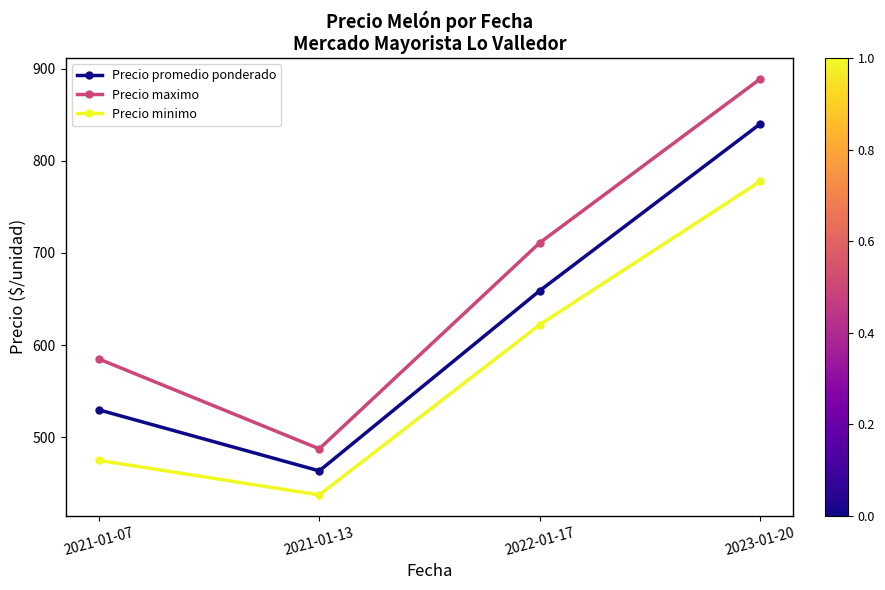

Reading left to right, transcribe all the data shown in this chart.

Precio promedio ponderado: 2021-01-07=529.8	2021-01-13=463.6	2022-01-17=659.1	2023-01-20=840.1
Precio maximo: 2021-01-07=585.0	2021-01-13=487.5	2022-01-17=711.1	2023-01-20=888.9
Precio minimo: 2021-01-07=475.0	2021-01-13=437.5	2022-01-17=622.2	2023-01-20=777.8